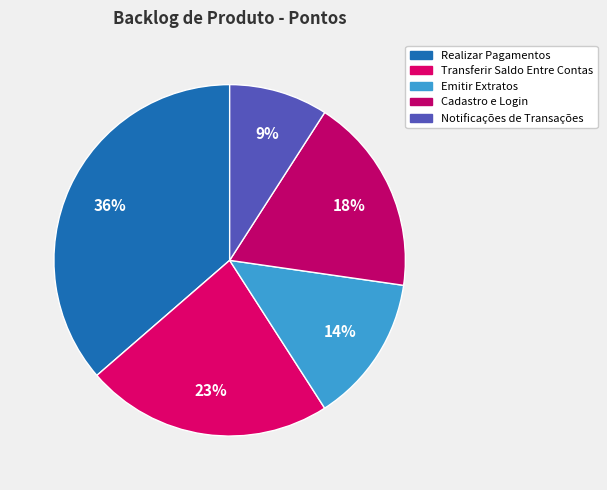

What is the smallest slice in the pie chart?

Notificações de Transações